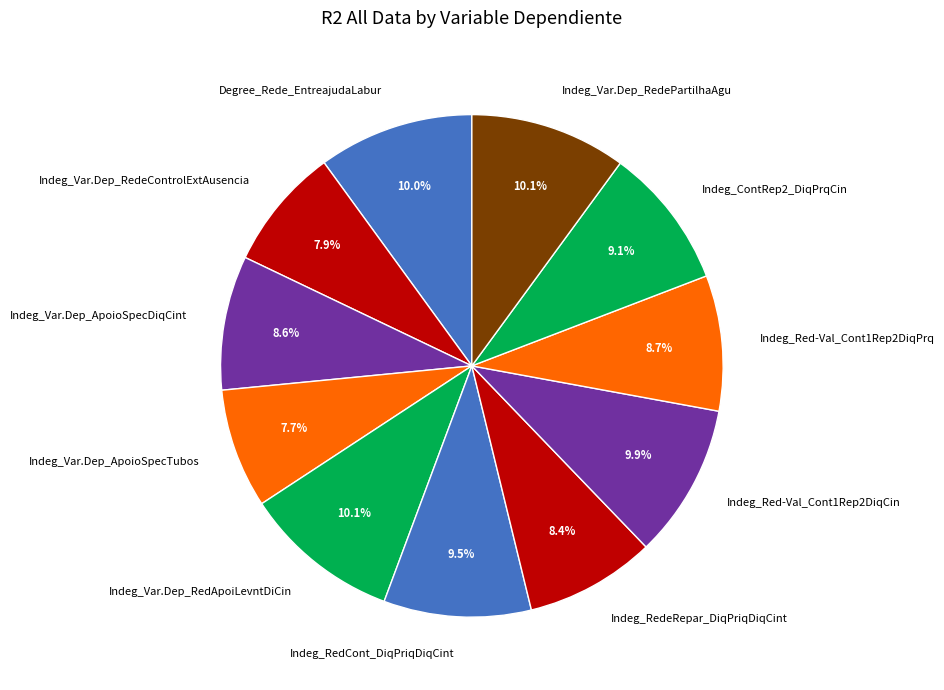

How many slices are in this pie chart?

11